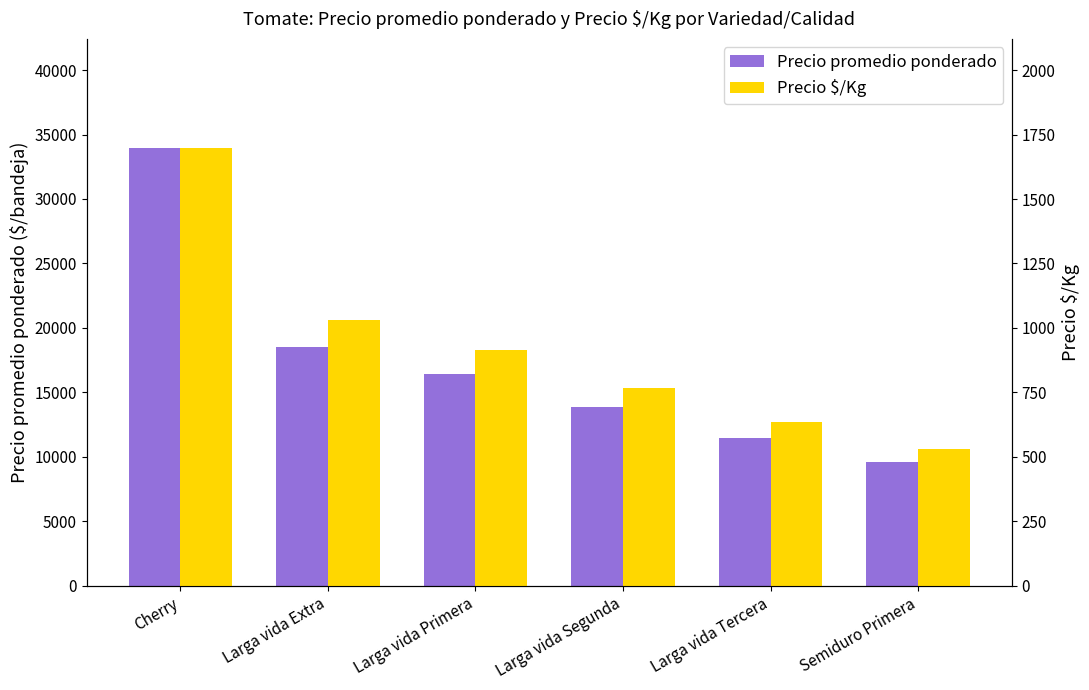

Which category has the lowest value in the Precio $/Kg series?

Semiduro Primera